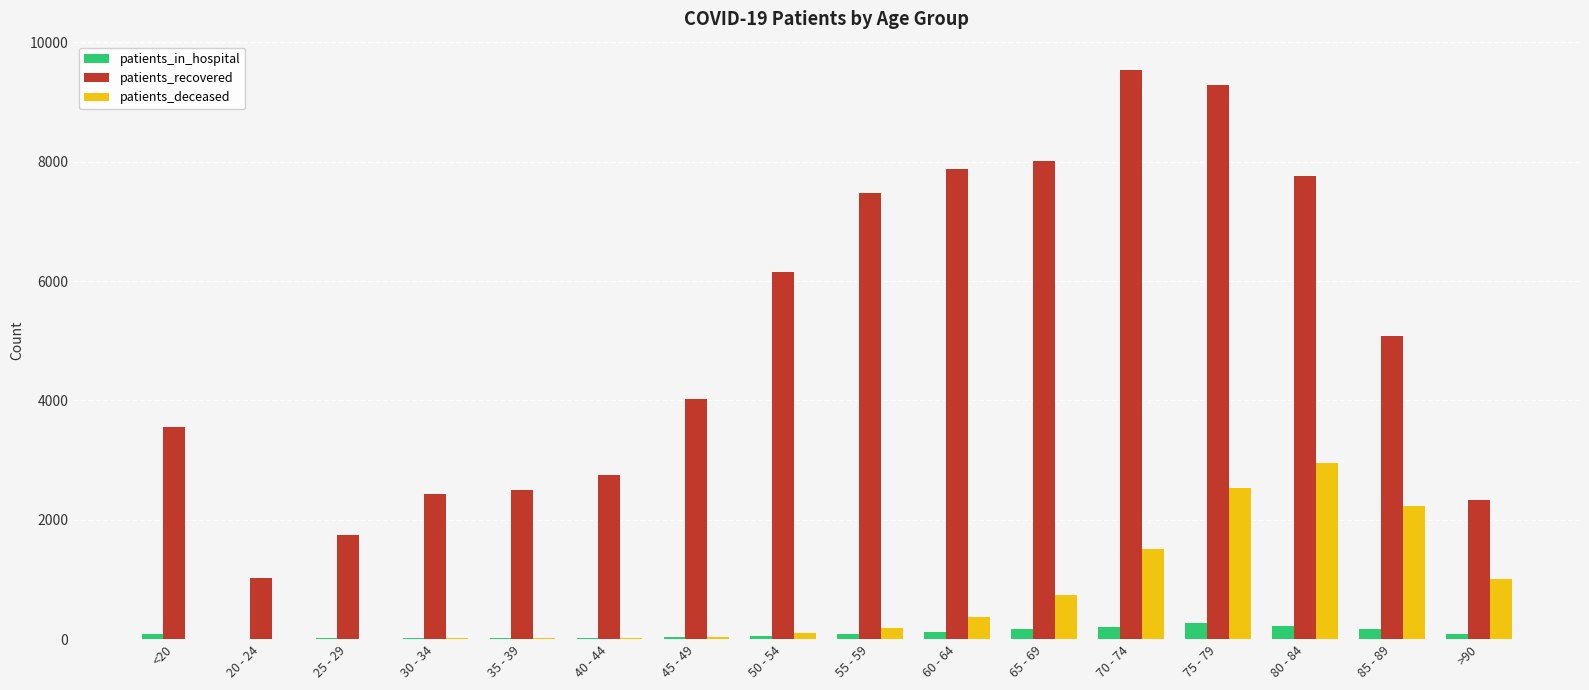

The value of patients_recovered at 55 - 59 is 7467. True or false?

True